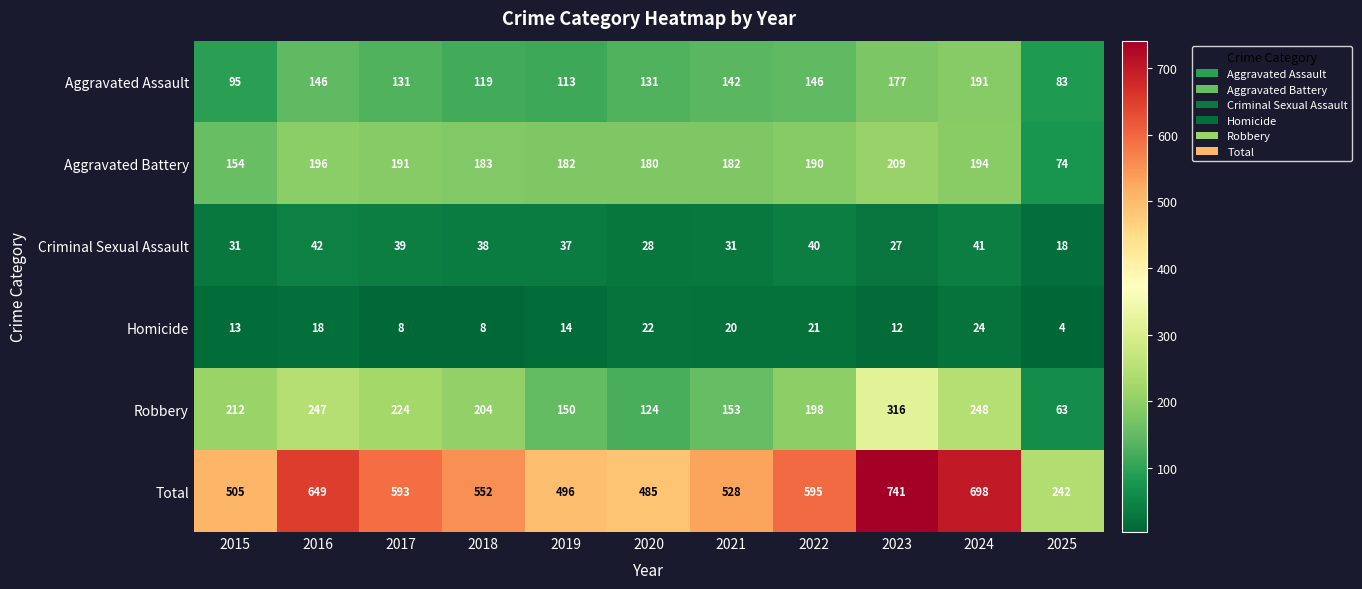

At which category is the sum across all series the highest?

2023